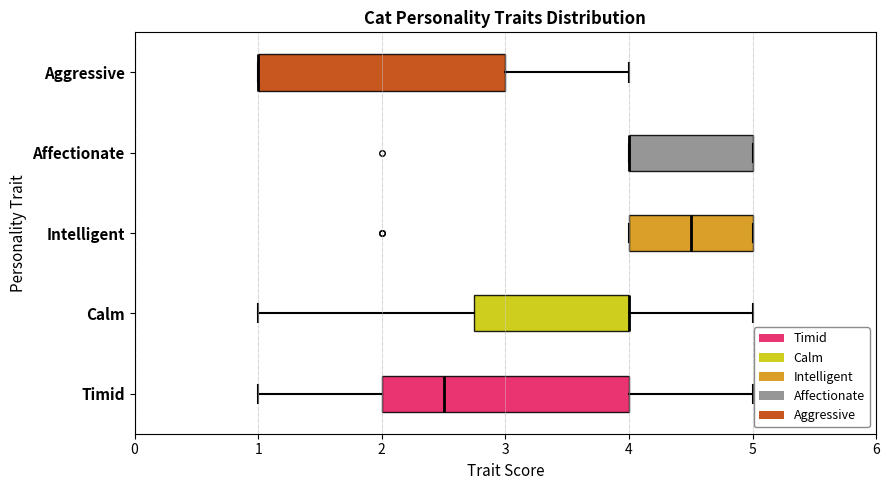

Reading bottom to top, read every box against the x-axis: the position of its median line, the range the box covers, and the ends of its whiskers. The values are not printed on the chart, so give them approximately, as read against the axis.

Timid: median 2.5, box 2.0 to 4.0, whiskers 1.0 to 5.0
Calm: median 4.0 (drawn on the box's right edge), box 2.8 to 4.0, whiskers 1.0 to 5.0
Intelligent: median 4.5, box 4.0 to 5.0, whiskers 4.0 to 5.0
Affectionate: median 4.0 (drawn on the box's left edge), box 4.0 to 5.0, whiskers 4.0 to 5.0
Aggressive: median 1.0 (drawn on the box's left edge), box 1.0 to 3.0, whiskers 1.0 to 4.0